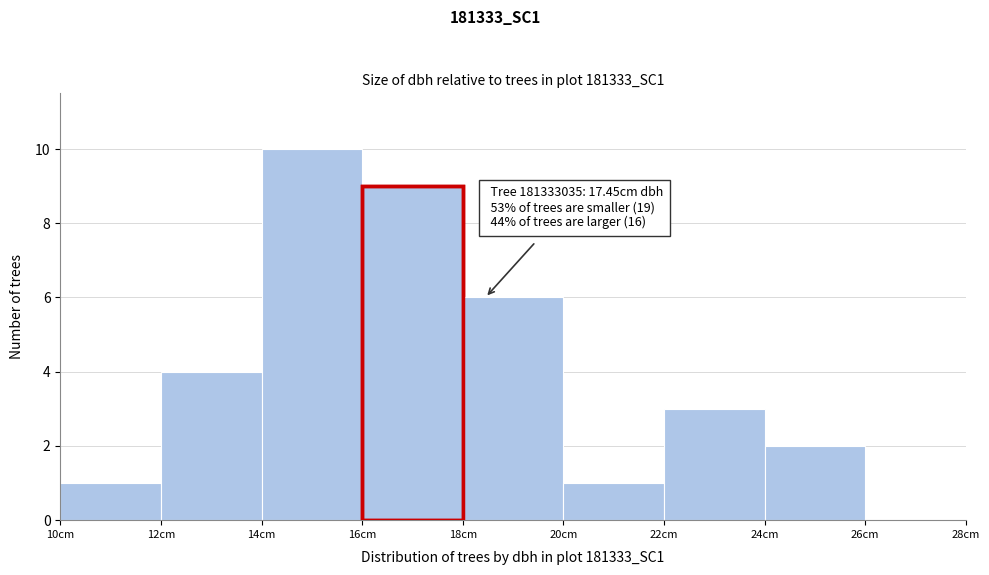

Which range on the x-axis has the tallest bar?

14 to 16